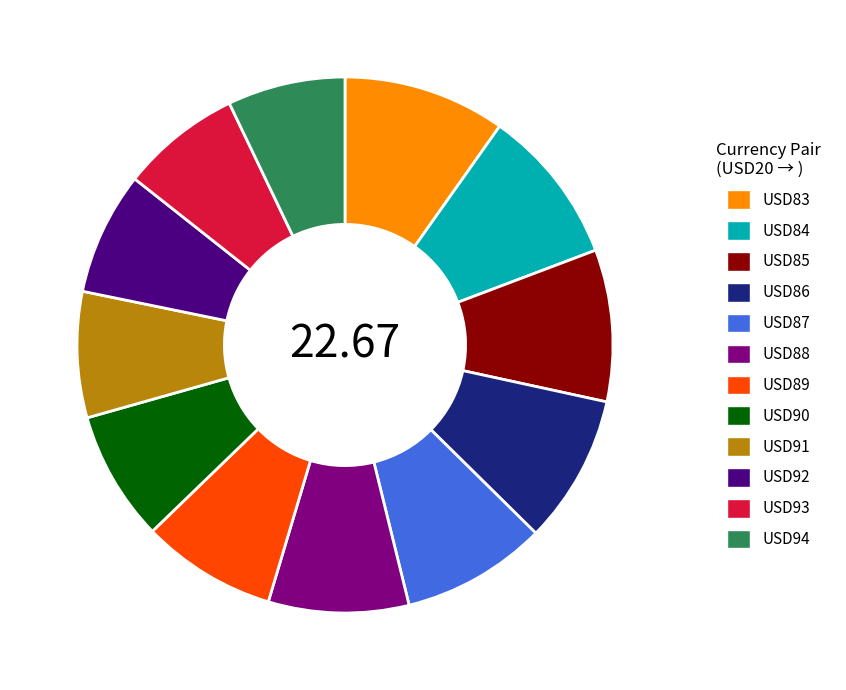

Count the number of slices in the pie.

12